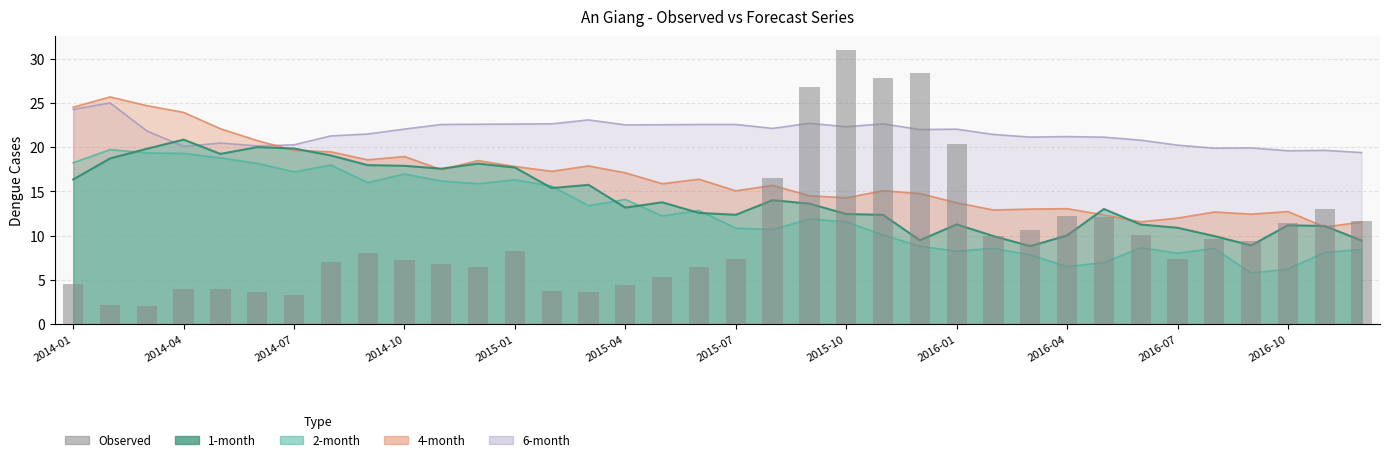

Does the chart contain stacked bars?

No